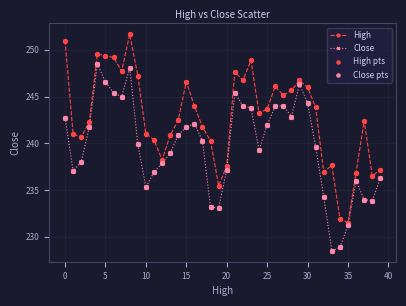

Which series has the largest total across all categories?

High